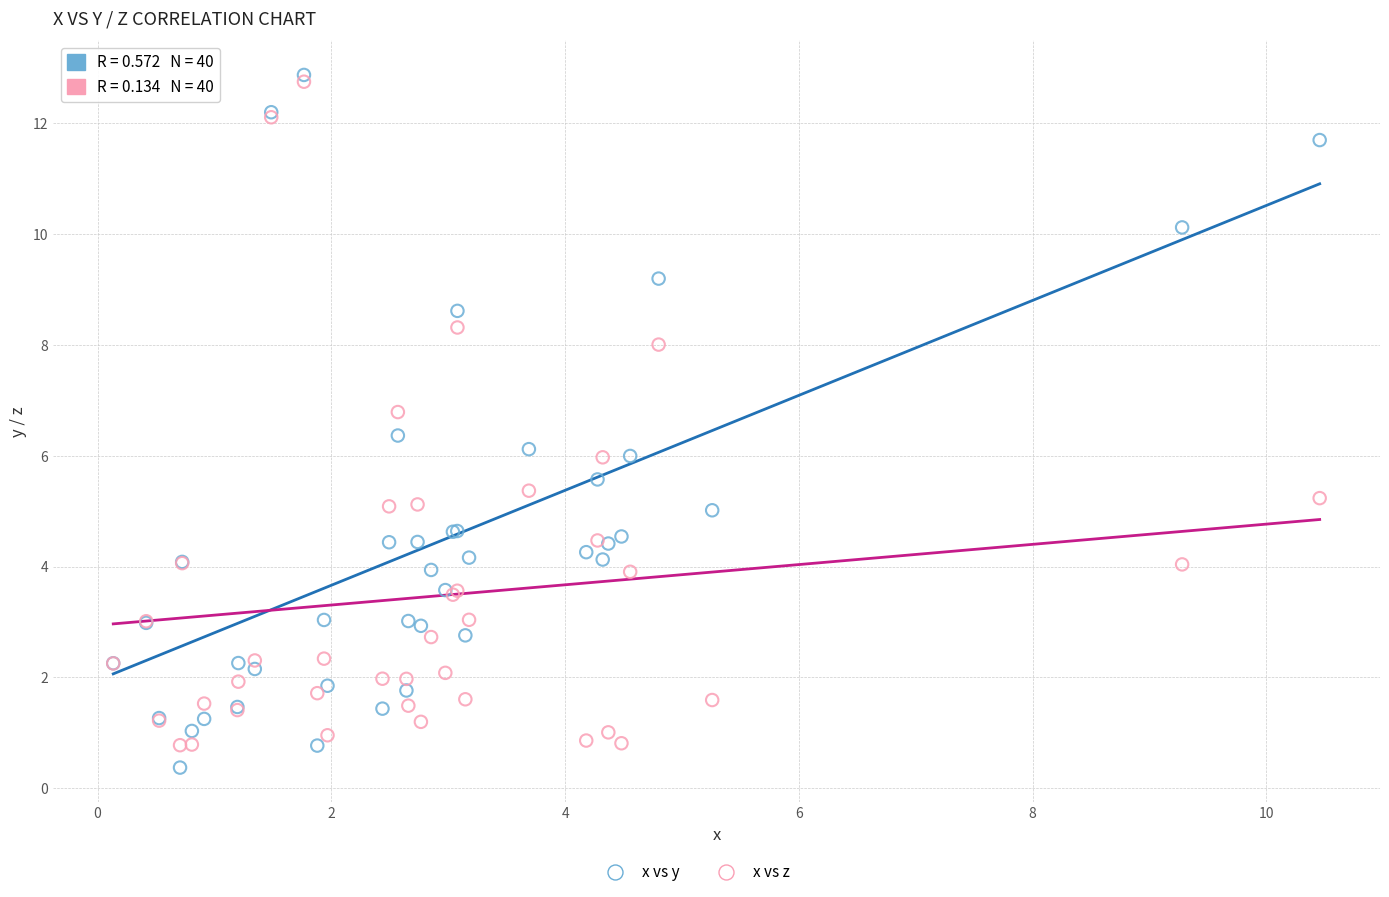

Which series reaches the maximum Y coordinate?

x vs y